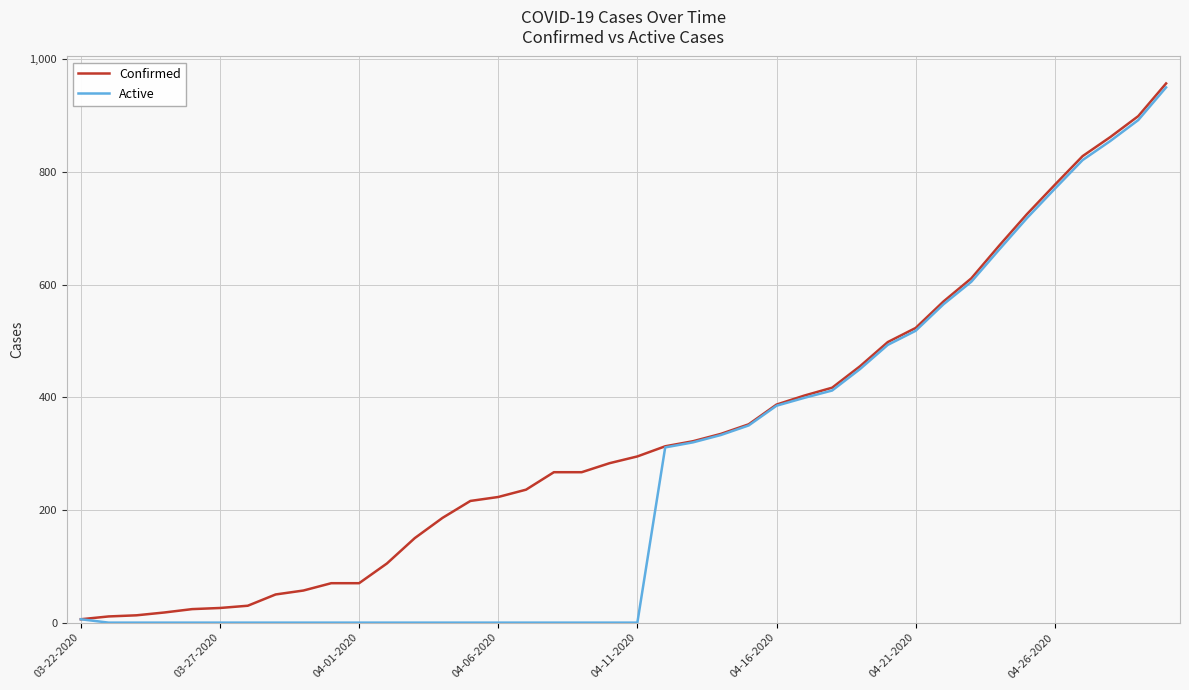

List the series in order of their overall mean, lowest first.

Active, Confirmed